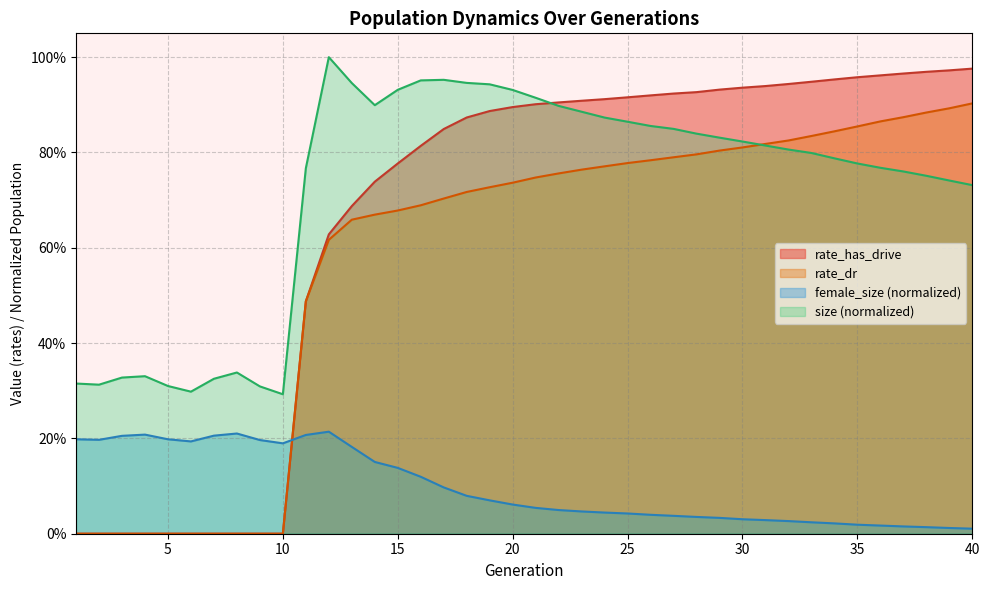

Rank the series by their maximum value, from highest to lowest.

size (normalized), rate_has_drive, rate_dr, female_size (normalized)